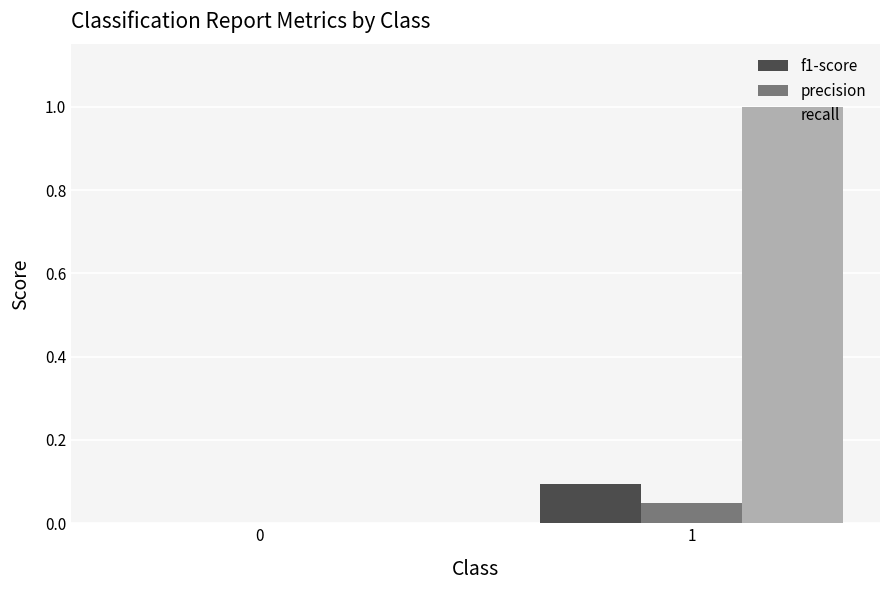

Which series has the largest total across all categories?

recall